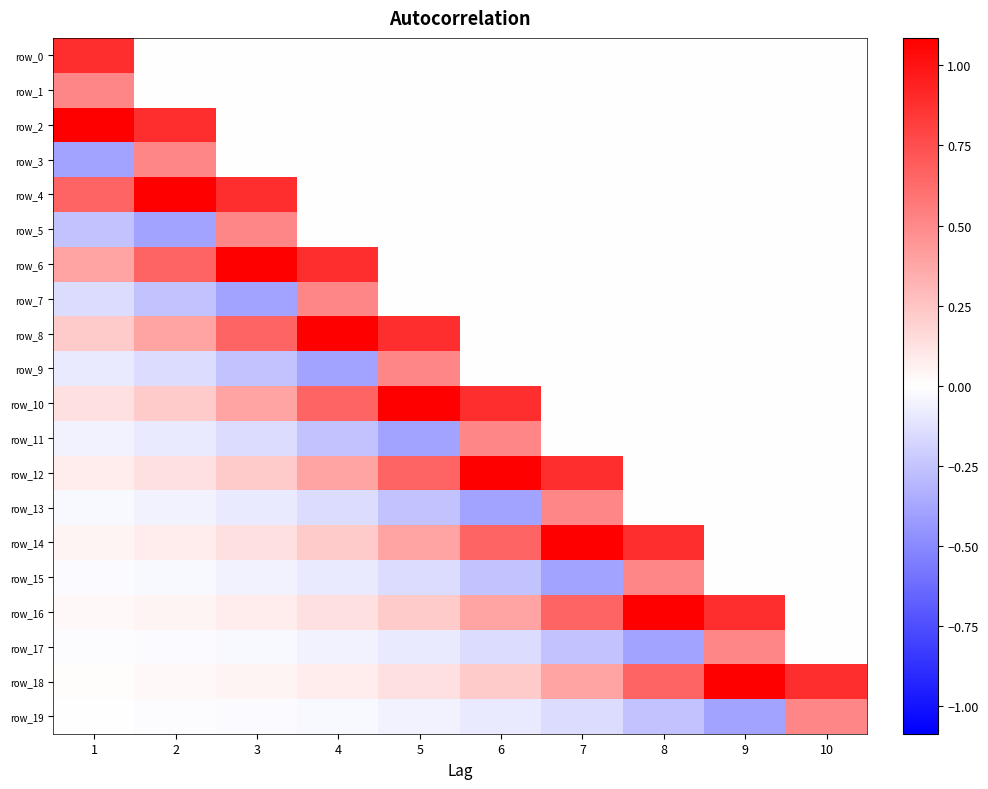

What is the highest value of the row_6 series?

1.1